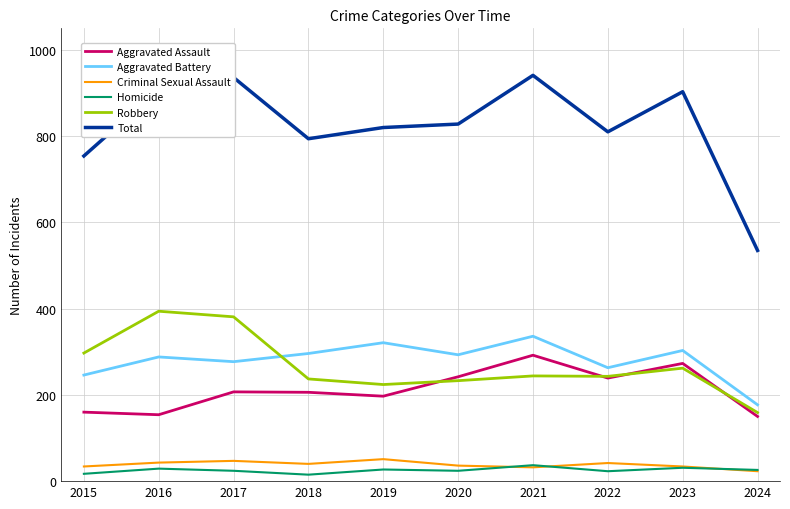

The Robbery series shows 430 at 2023. True or false?

False